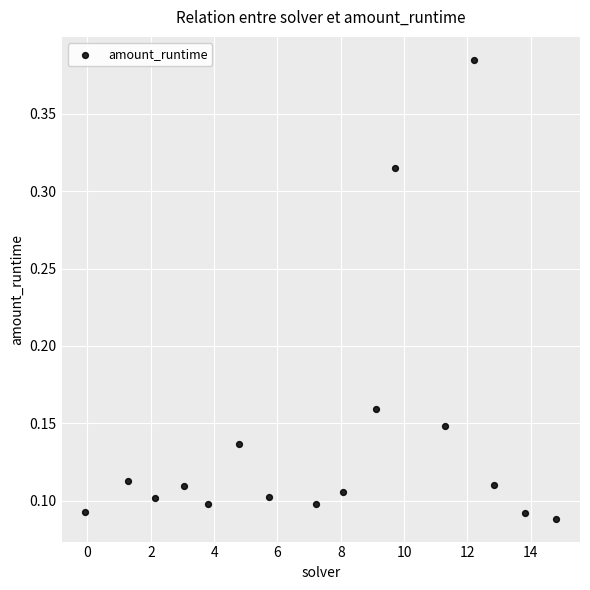

What is the range of X values (max minus min)?

14.9